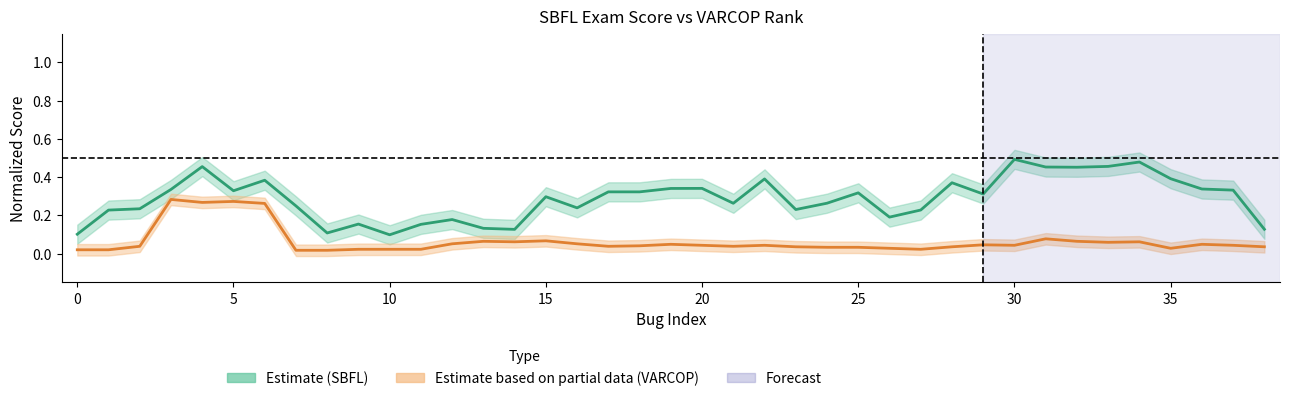

Is it true that VARCOP Rank (mid) equals 0.1 at 36?

False